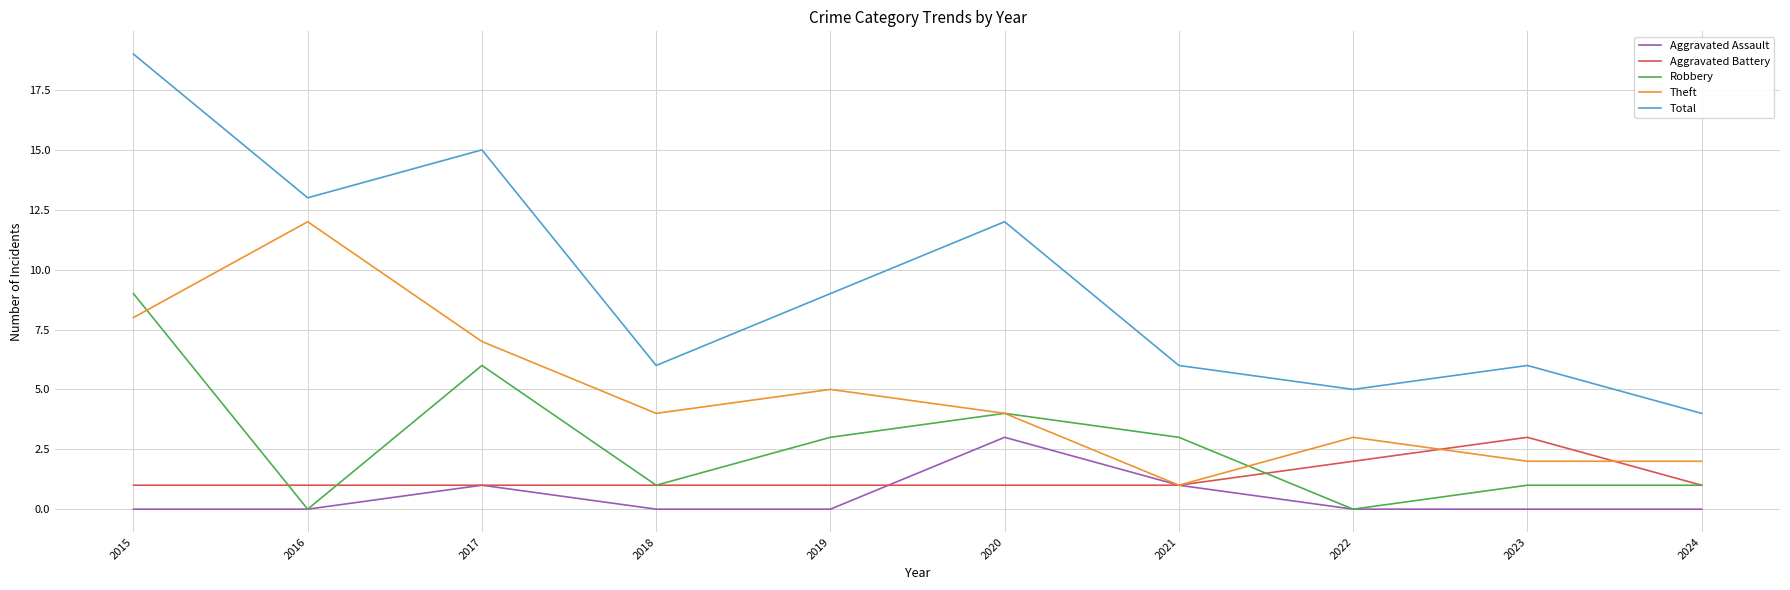

In Theft, how many points are higher than both neighbors (excluding endpoints)?

3